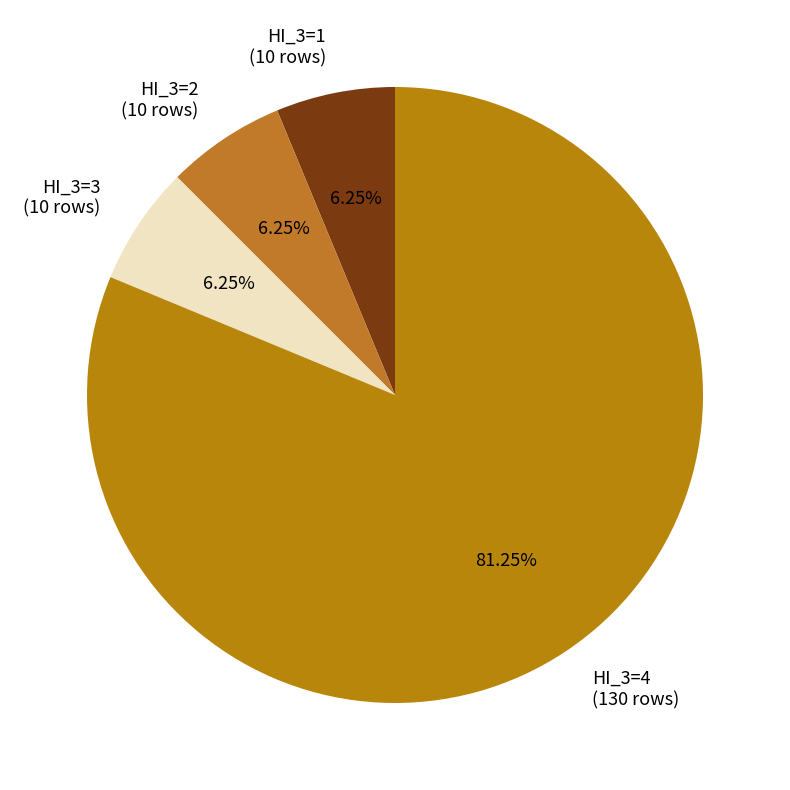

What is the largest slice in the pie chart?

HI_3=4